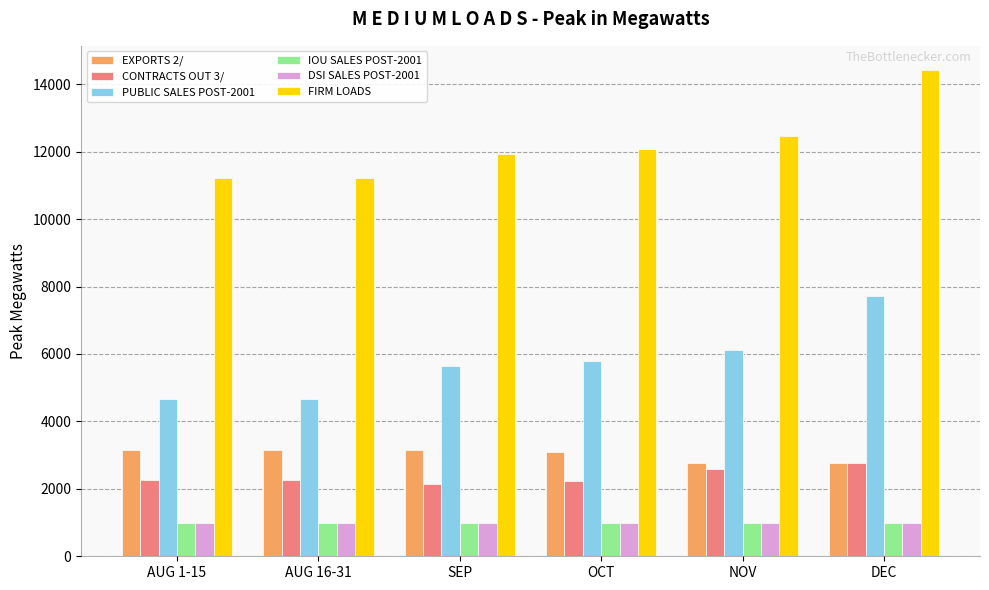

Which series has the largest range (max minus min)?

FIRM LOADS